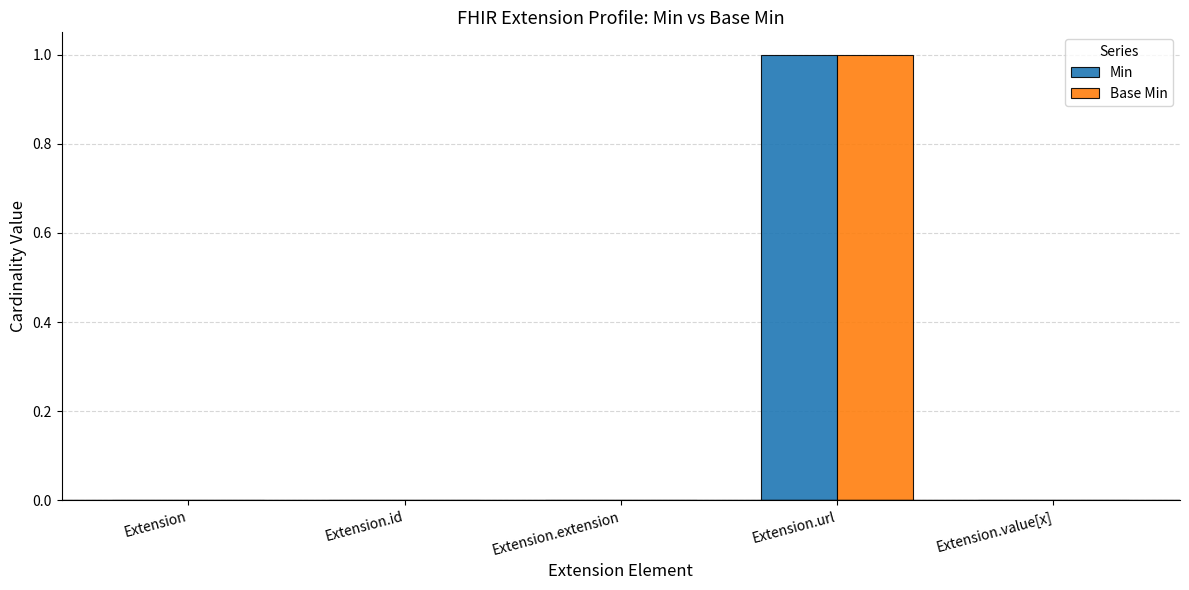

True or false: Base Min has a value of 0 at Extension.extension.

True